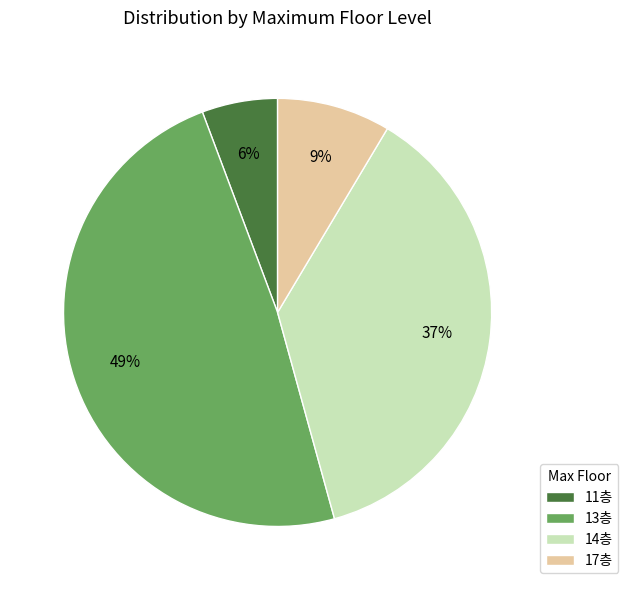

The 11층 slice represents 6% of the pie. True or false?

True